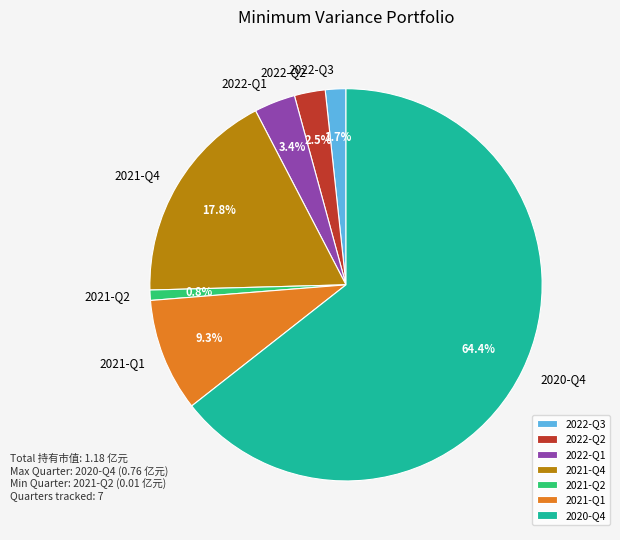

What percentage is the 2021-Q4 slice, to the nearest percent?

18%